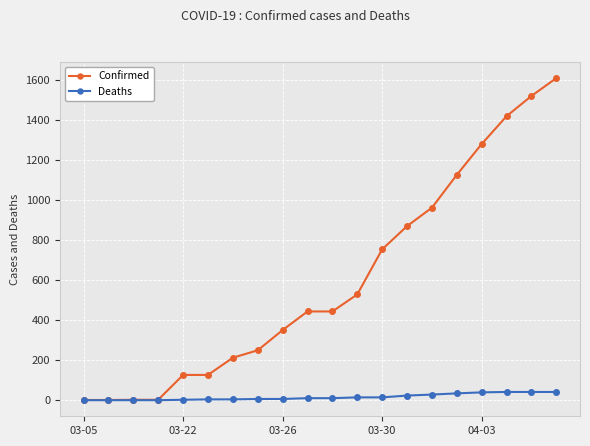

Which series has the widest spread of values?

Confirmed